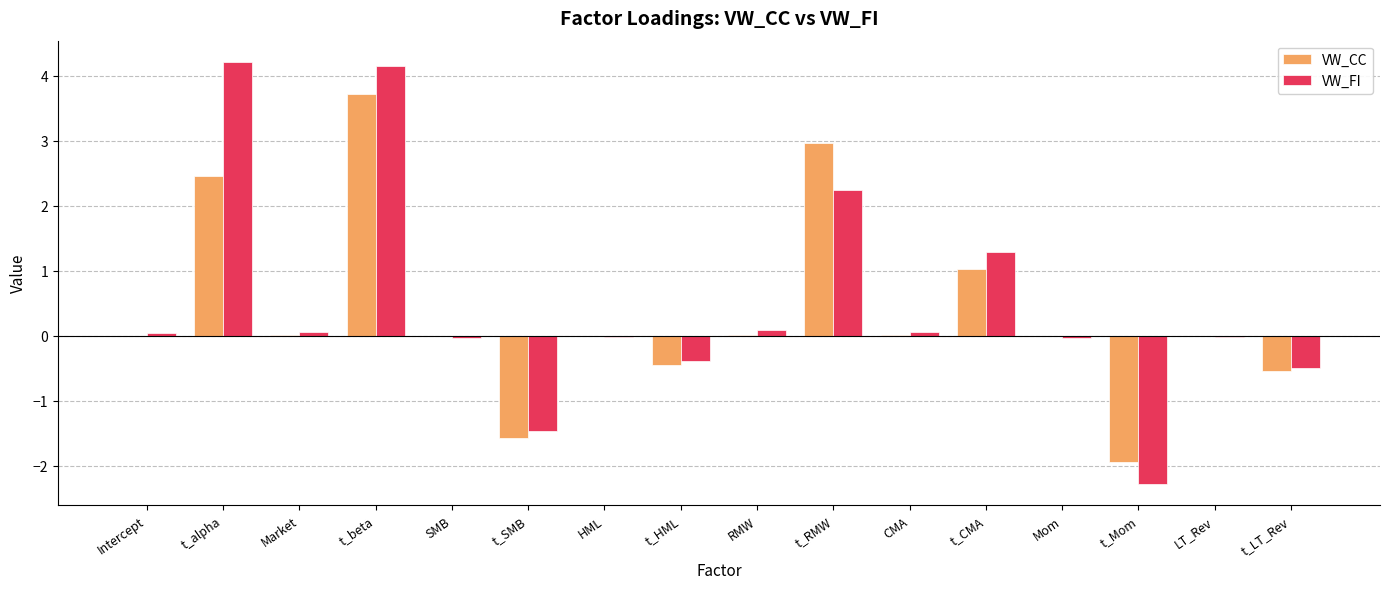

What is the sum of all VW_FI values?

7.5